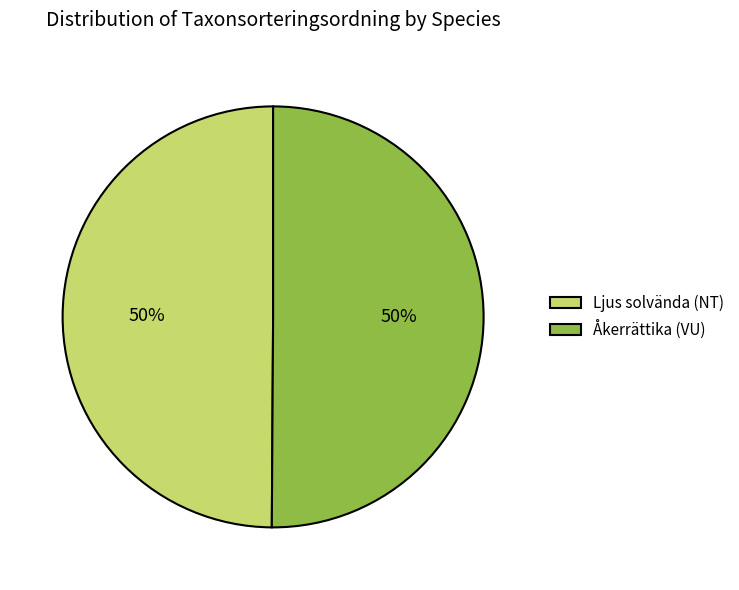

Combined, do Åkerrättika (VU) and Ljus solvända (NT) account for over 50%?

Yes